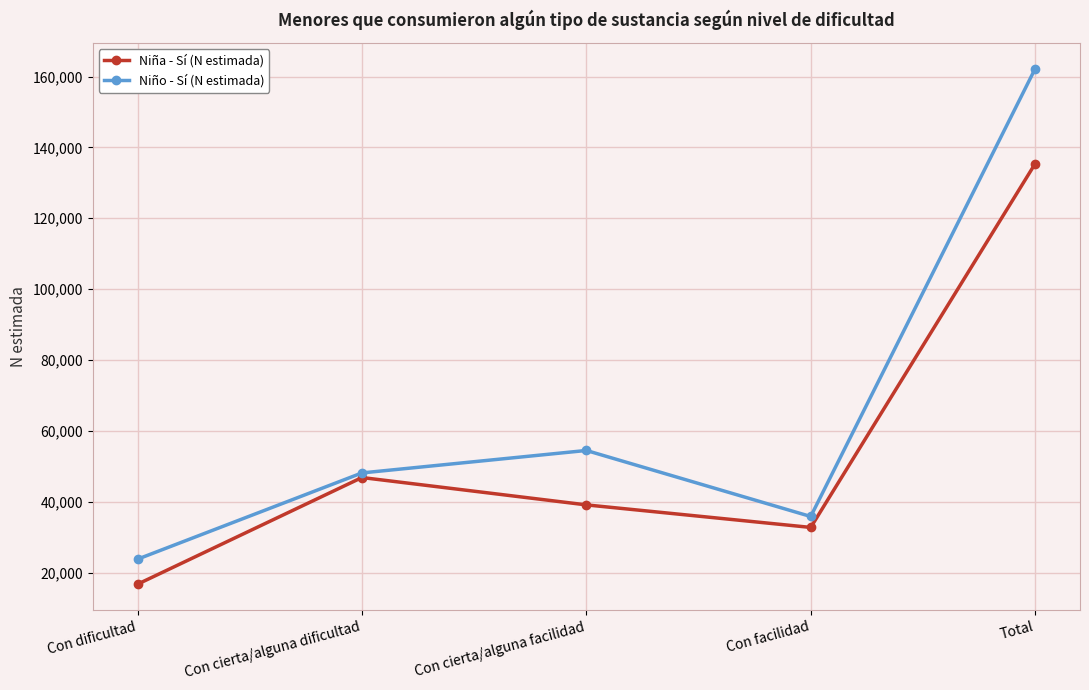

At which category does the chart reach its minimum across all series?

Con dificultad